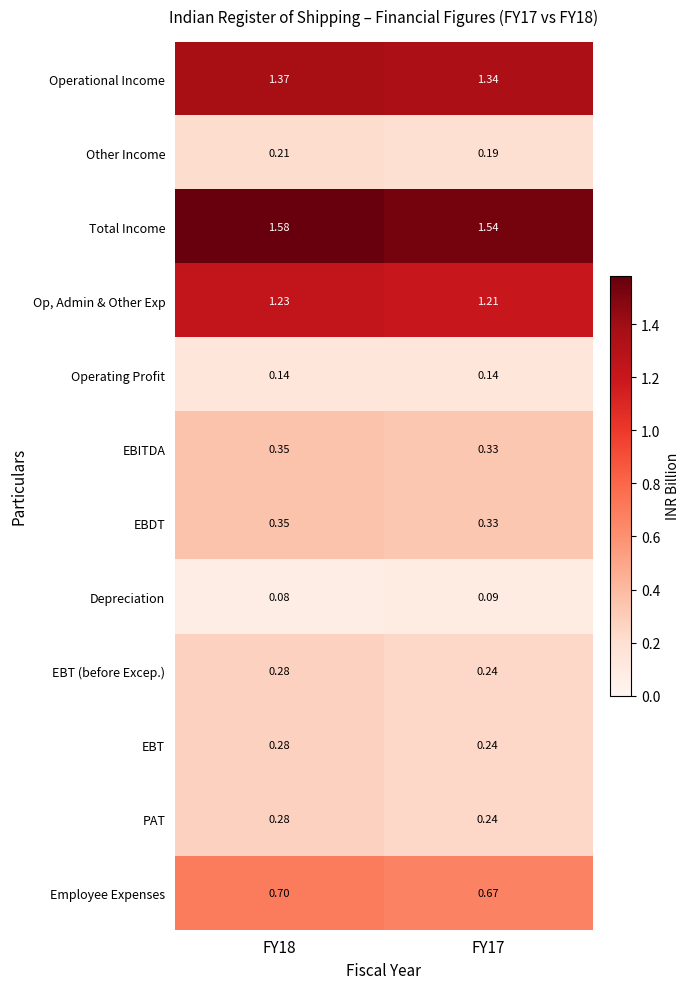

Which series has the largest total across all categories?

Total Income